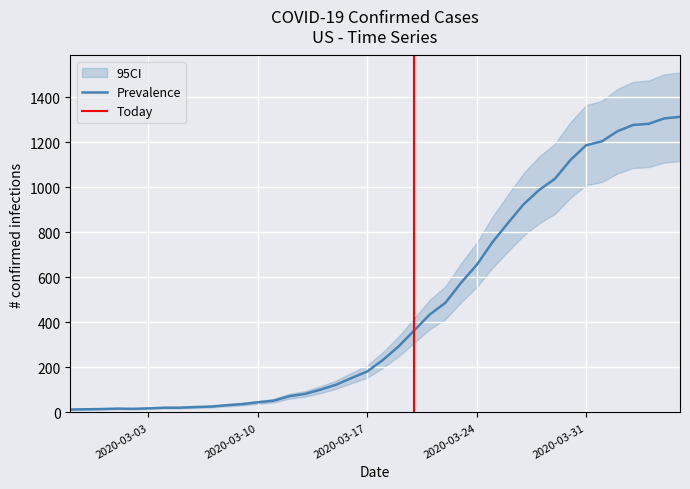

True or false: the data has more than 2 interior local peaks.

False